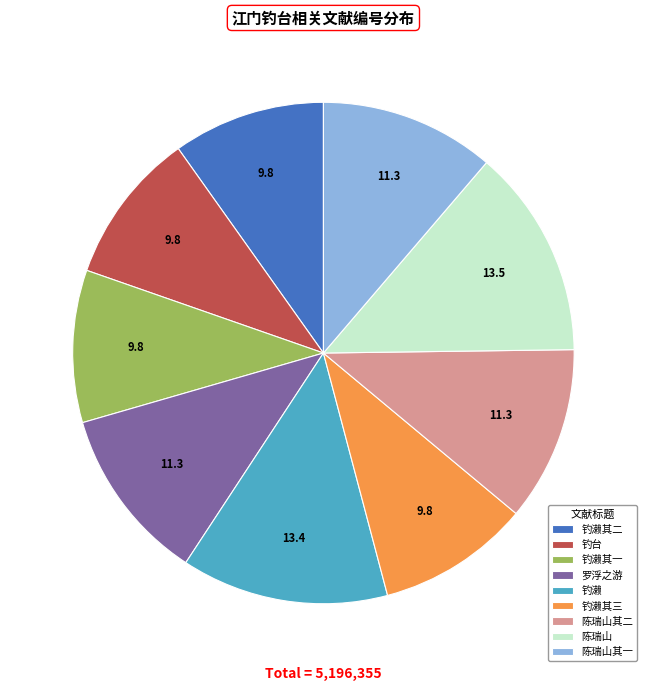

Is 陈瑞山其二 the majority of the pie?

No